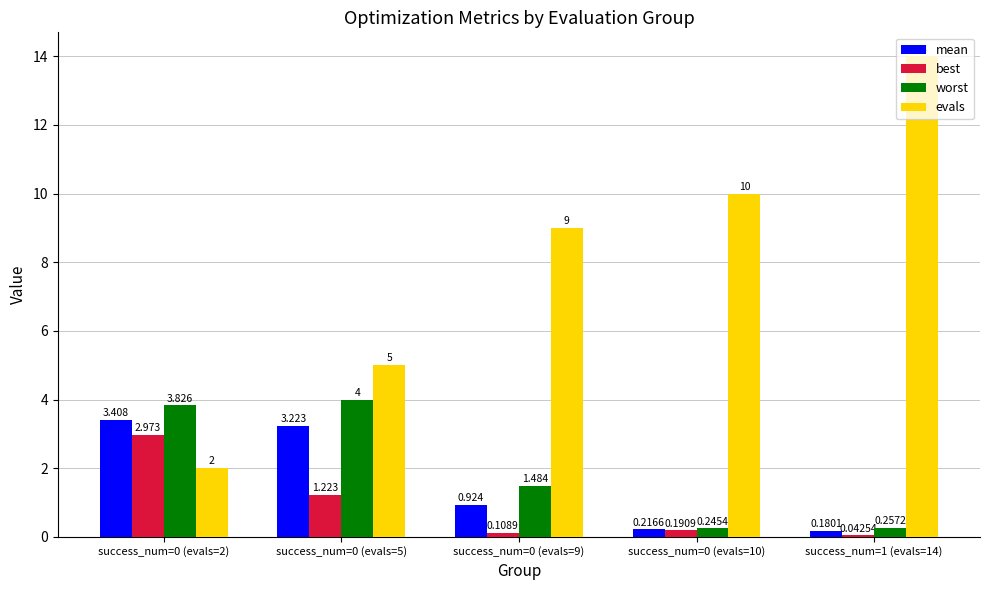

Which series has the largest range (max minus min)?

evals